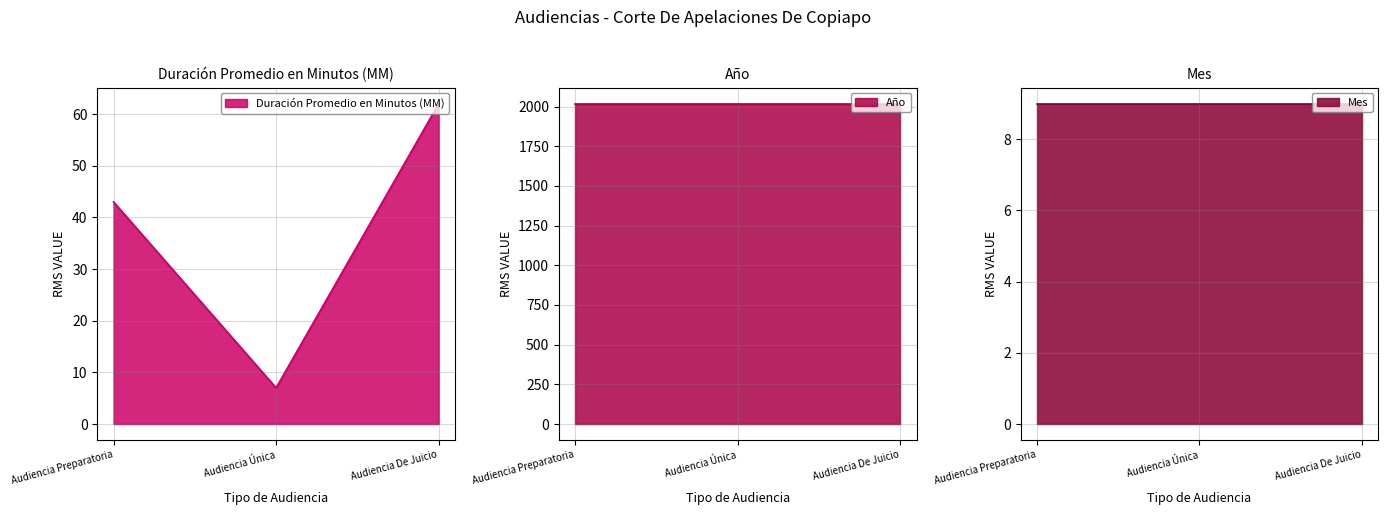

At how many categories does at least one series exceed 1982?

3